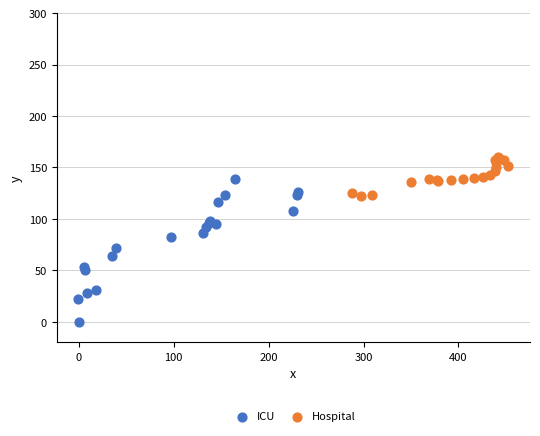

Which series contains the highest Y value?

Hospital